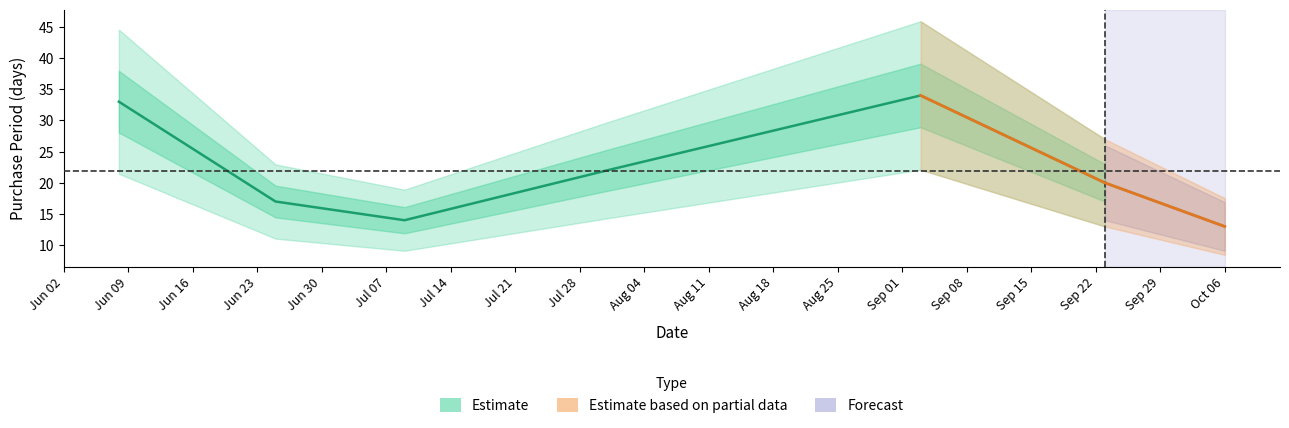

What is the smallest value displayed?

13